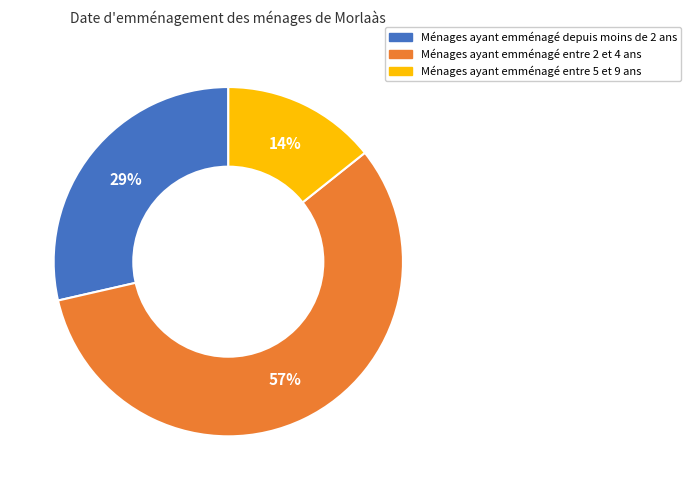

Is there any slice that represents more than half of the pie?

Yes